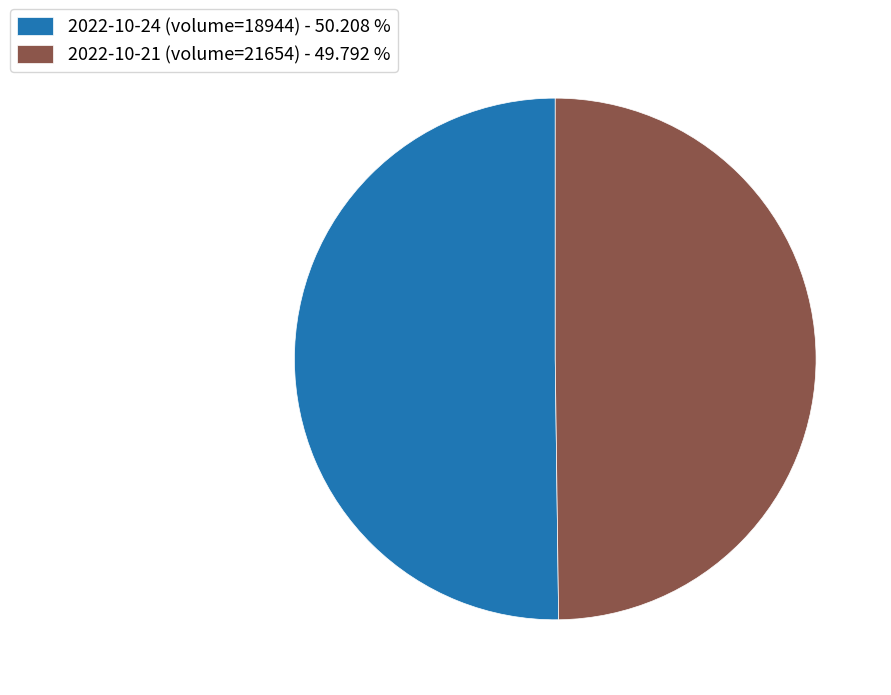

What is the ratio of the value at 2022-10-24 (volume=18944) - 50.208 % to the value at 2022-10-21 (volume=21654) - 49.792 %?

1.0